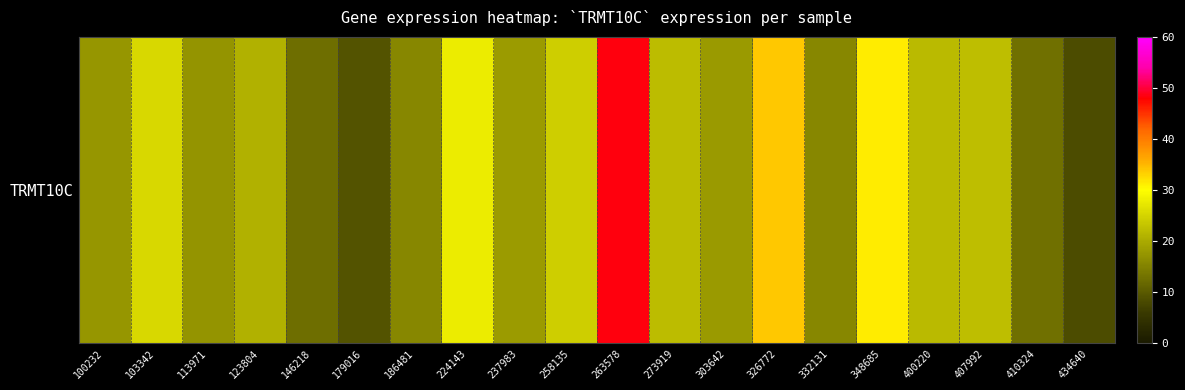

Where is the data nearest to the value 28?

224143